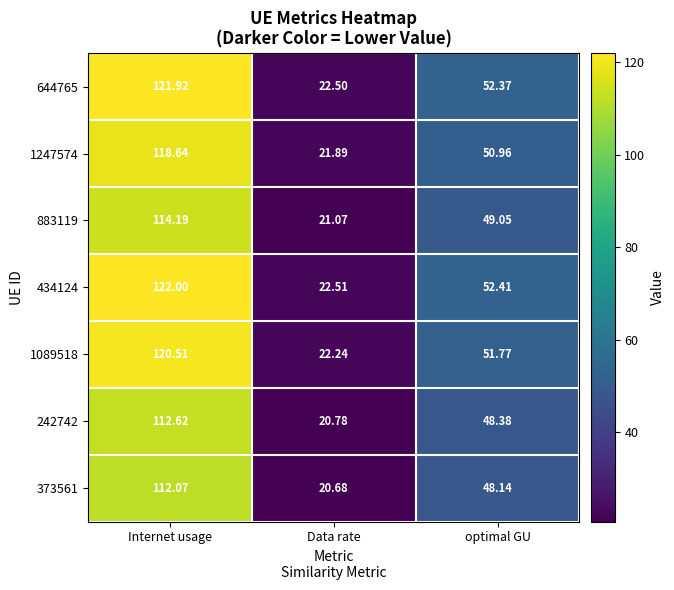

Which category has the highest value across all series?

Internet usage